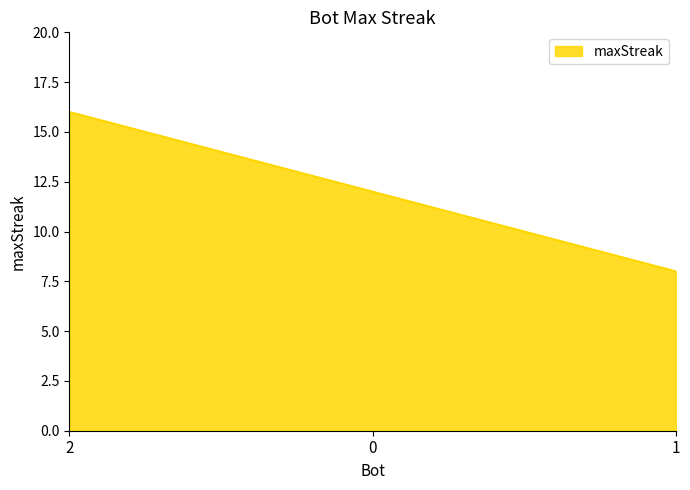

List the labels in order of value, largest first.

2, 0, 1